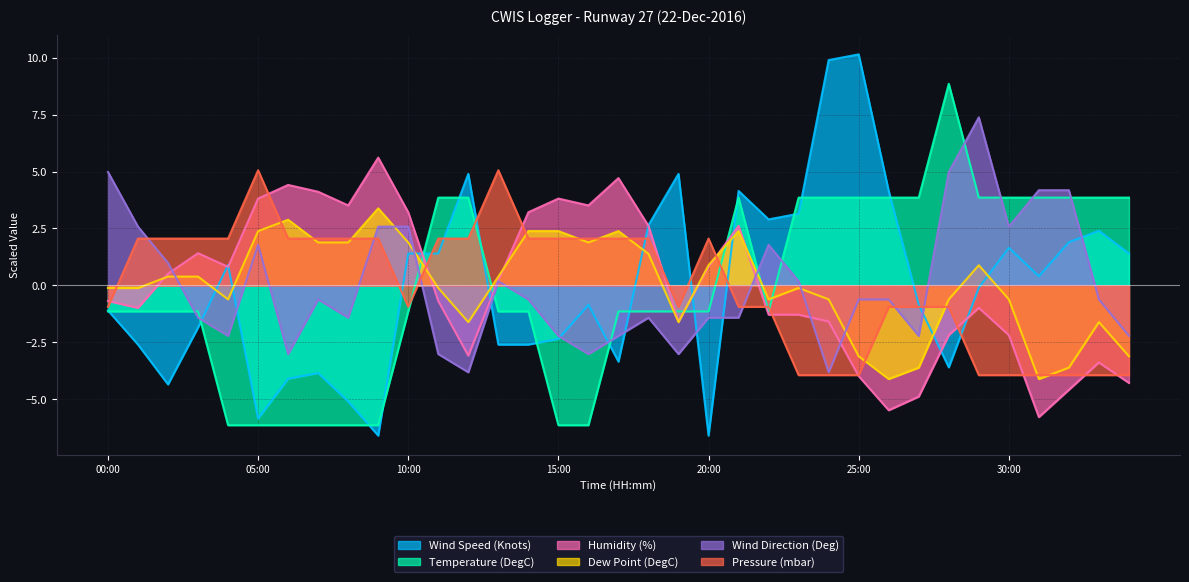

Where does the Wind Direction (Deg) series first go above 0?

00:00